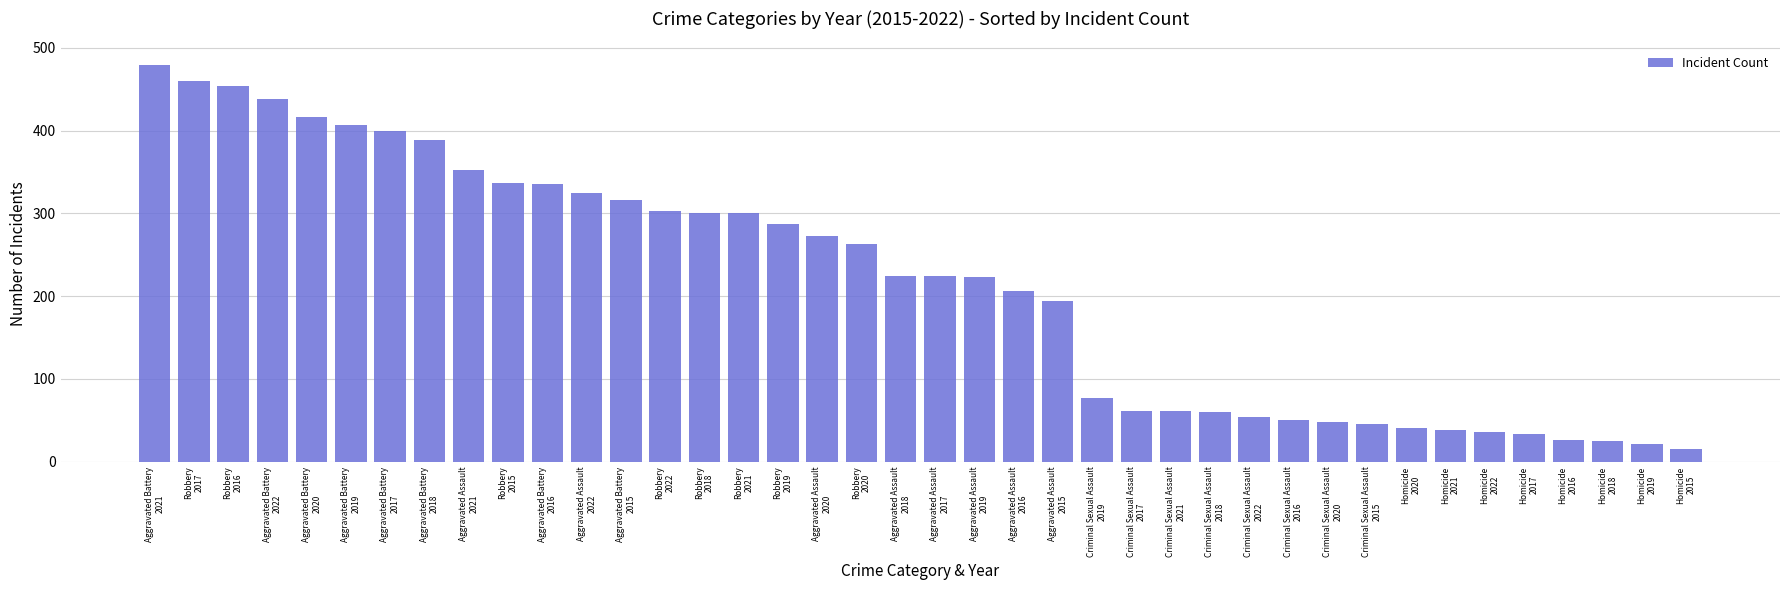

What is the smallest value displayed?

15